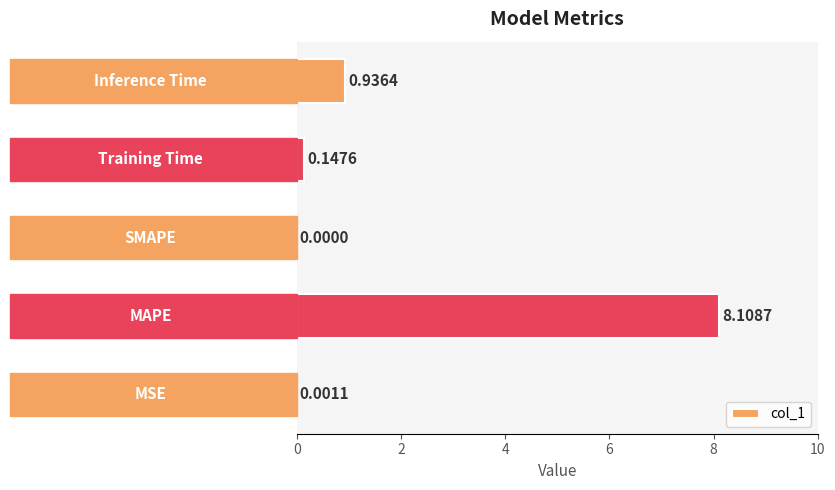

How many values are above zero?

4